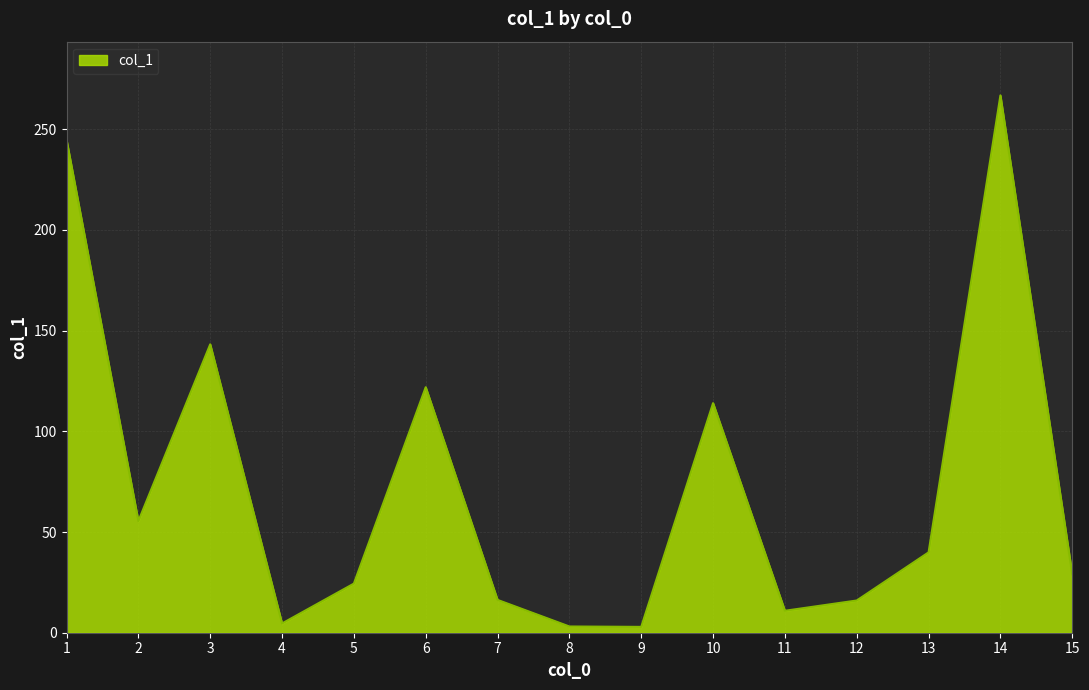

Where is the data nearest to the value 134?

3